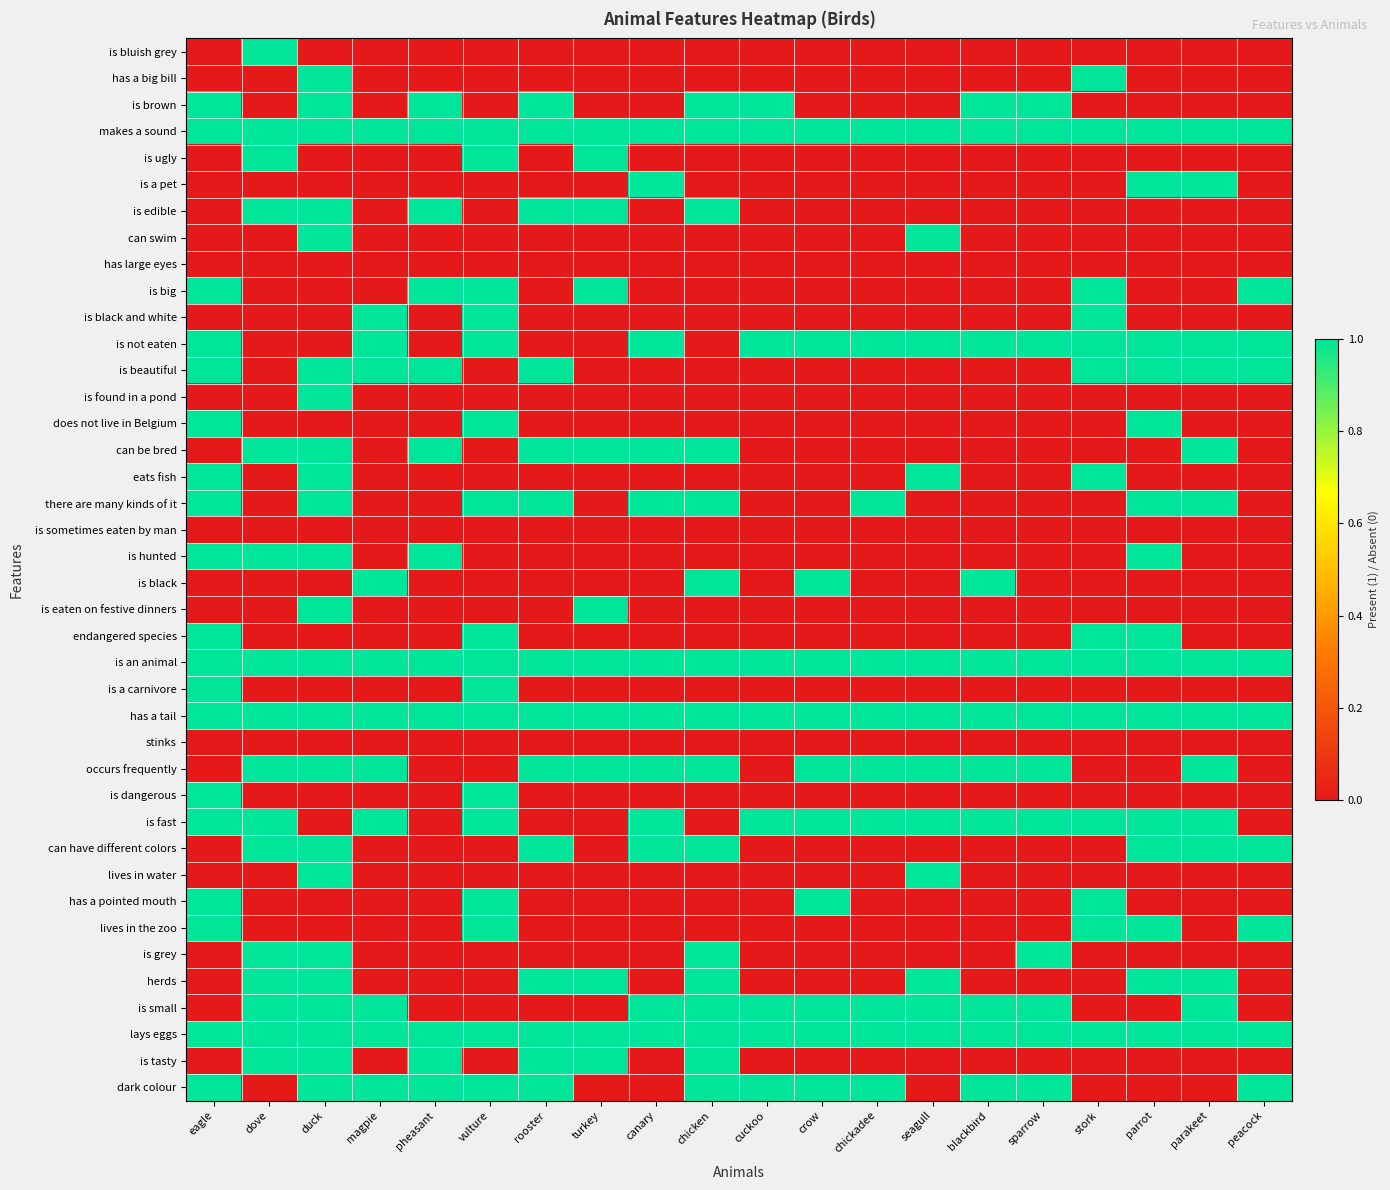

Reading left to right, transcribe all the data shown in this chart.

is bluish grey: eagle=0	dove=1	duck=0	magpie=0	pheasant=0	vulture=0	rooster=0	turkey=0	canary=0	chicken=0	cuckoo=0	crow=0	chickadee=0	seagull=0	blackbird=0	sparrow=0	stork=0	parrot=0	parakeet=0	peacock=0
has a big bill: eagle=0	dove=0	duck=1	magpie=0	pheasant=0	vulture=0	rooster=0	turkey=0	canary=0	chicken=0	cuckoo=0	crow=0	chickadee=0	seagull=0	blackbird=0	sparrow=0	stork=1	parrot=0	parakeet=0	peacock=0
is brown: eagle=1	dove=0	duck=1	magpie=0	pheasant=1	vulture=0	rooster=1	turkey=0	canary=0	chicken=1	cuckoo=1	crow=0	chickadee=0	seagull=0	blackbird=1	sparrow=1	stork=0	parrot=0	parakeet=0	peacock=0
makes a sound: eagle=1	dove=1	duck=1	magpie=1	pheasant=1	vulture=1	rooster=1	turkey=1	canary=1	chicken=1	cuckoo=1	crow=1	chickadee=1	seagull=1	blackbird=1	sparrow=1	stork=1	parrot=1	parakeet=1	peacock=1
is ugly: eagle=0	dove=1	duck=0	magpie=0	pheasant=0	vulture=1	rooster=0	turkey=1	canary=0	chicken=0	cuckoo=0	crow=0	chickadee=0	seagull=0	blackbird=0	sparrow=0	stork=0	parrot=0	parakeet=0	peacock=0
is a pet: eagle=0	dove=0	duck=0	magpie=0	pheasant=0	vulture=0	rooster=0	turkey=0	canary=1	chicken=0	cuckoo=0	crow=0	chickadee=0	seagull=0	blackbird=0	sparrow=0	stork=0	parrot=1	parakeet=1	peacock=0
is edible: eagle=0	dove=1	duck=1	magpie=0	pheasant=1	vulture=0	rooster=1	turkey=1	canary=0	chicken=1	cuckoo=0	crow=0	chickadee=0	seagull=0	blackbird=0	sparrow=0	stork=0	parrot=0	parakeet=0	peacock=0
can swim: eagle=0	dove=0	duck=1	magpie=0	pheasant=0	vulture=0	rooster=0	turkey=0	canary=0	chicken=0	cuckoo=0	crow=0	chickadee=0	seagull=1	blackbird=0	sparrow=0	stork=0	parrot=0	parakeet=0	peacock=0
has large eyes: eagle=0	dove=0	duck=0	magpie=0	pheasant=0	vulture=0	rooster=0	turkey=0	canary=0	chicken=0	cuckoo=0	crow=0	chickadee=0	seagull=0	blackbird=0	sparrow=0	stork=0	parrot=0	parakeet=0	peacock=0
is big: eagle=1	dove=0	duck=0	magpie=0	pheasant=1	vulture=1	rooster=0	turkey=1	canary=0	chicken=0	cuckoo=0	crow=0	chickadee=0	seagull=0	blackbird=0	sparrow=0	stork=1	parrot=0	parakeet=0	peacock=1
is black and white: eagle=0	dove=0	duck=0	magpie=1	pheasant=0	vulture=1	rooster=0	turkey=0	canary=0	chicken=0	cuckoo=0	crow=0	chickadee=0	seagull=0	blackbird=0	sparrow=0	stork=1	parrot=0	parakeet=0	peacock=0
is not eaten: eagle=1	dove=0	duck=0	magpie=1	pheasant=0	vulture=1	rooster=0	turkey=0	canary=1	chicken=0	cuckoo=1	crow=1	chickadee=1	seagull=1	blackbird=1	sparrow=1	stork=1	parrot=1	parakeet=1	peacock=1
is beautiful: eagle=1	dove=0	duck=1	magpie=1	pheasant=1	vulture=0	rooster=1	turkey=0	canary=0	chicken=0	cuckoo=0	crow=0	chickadee=0	seagull=0	blackbird=0	sparrow=0	stork=1	parrot=1	parakeet=1	peacock=1
is found in a pond: eagle=0	dove=0	duck=1	magpie=0	pheasant=0	vulture=0	rooster=0	turkey=0	canary=0	chicken=0	cuckoo=0	crow=0	chickadee=0	seagull=0	blackbird=0	sparrow=0	stork=0	parrot=0	parakeet=0	peacock=0
does not live in Belgium: eagle=1	dove=0	duck=0	magpie=0	pheasant=0	vulture=1	rooster=0	turkey=0	canary=0	chicken=0	cuckoo=0	crow=0	chickadee=0	seagull=0	blackbird=0	sparrow=0	stork=0	parrot=1	parakeet=0	peacock=0
can be bred: eagle=0	dove=1	duck=1	magpie=0	pheasant=1	vulture=0	rooster=1	turkey=1	canary=1	chicken=1	cuckoo=0	crow=0	chickadee=0	seagull=0	blackbird=0	sparrow=0	stork=0	parrot=0	parakeet=1	peacock=0
eats fish: eagle=1	dove=0	duck=1	magpie=0	pheasant=0	vulture=0	rooster=0	turkey=0	canary=0	chicken=0	cuckoo=0	crow=0	chickadee=0	seagull=1	blackbird=0	sparrow=0	stork=1	parrot=0	parakeet=0	peacock=0
there are many kinds of it: eagle=1	dove=0	duck=1	magpie=0	pheasant=0	vulture=1	rooster=1	turkey=0	canary=1	chicken=1	cuckoo=0	crow=0	chickadee=1	seagull=0	blackbird=0	sparrow=0	stork=0	parrot=1	parakeet=1	peacock=0
is sometimes eaten by man: eagle=0	dove=0	duck=0	magpie=0	pheasant=0	vulture=0	rooster=0	turkey=0	canary=0	chicken=0	cuckoo=0	crow=0	chickadee=0	seagull=0	blackbird=0	sparrow=0	stork=0	parrot=0	parakeet=0	peacock=0
is hunted: eagle=1	dove=1	duck=1	magpie=0	pheasant=1	vulture=0	rooster=0	turkey=0	canary=0	chicken=0	cuckoo=0	crow=0	chickadee=0	seagull=0	blackbird=0	sparrow=0	stork=0	parrot=1	parakeet=0	peacock=0
is black: eagle=0	dove=0	duck=0	magpie=1	pheasant=0	vulture=0	rooster=0	turkey=0	canary=0	chicken=1	cuckoo=0	crow=1	chickadee=0	seagull=0	blackbird=1	sparrow=0	stork=0	parrot=0	parakeet=0	peacock=0
is eaten on festive dinners: eagle=0	dove=0	duck=1	magpie=0	pheasant=0	vulture=0	rooster=0	turkey=1	canary=0	chicken=0	cuckoo=0	crow=0	chickadee=0	seagull=0	blackbird=0	sparrow=0	stork=0	parrot=0	parakeet=0	peacock=0
endangered species: eagle=1	dove=0	duck=0	magpie=0	pheasant=0	vulture=1	rooster=0	turkey=0	canary=0	chicken=0	cuckoo=0	crow=0	chickadee=0	seagull=0	blackbird=0	sparrow=0	stork=1	parrot=1	parakeet=0	peacock=0
is an animal: eagle=1	dove=1	duck=1	magpie=1	pheasant=1	vulture=1	rooster=1	turkey=1	canary=1	chicken=1	cuckoo=1	crow=1	chickadee=1	seagull=1	blackbird=1	sparrow=1	stork=1	parrot=1	parakeet=1	peacock=1
is a carnivore: eagle=1	dove=0	duck=0	magpie=0	pheasant=0	vulture=1	rooster=0	turkey=0	canary=0	chicken=0	cuckoo=0	crow=0	chickadee=0	seagull=0	blackbird=0	sparrow=0	stork=0	parrot=0	parakeet=0	peacock=0
has a tail: eagle=1	dove=1	duck=1	magpie=1	pheasant=1	vulture=1	rooster=1	turkey=1	canary=1	chicken=1	cuckoo=1	crow=1	chickadee=1	seagull=1	blackbird=1	sparrow=1	stork=1	parrot=1	parakeet=1	peacock=1
stinks: eagle=0	dove=0	duck=0	magpie=0	pheasant=0	vulture=0	rooster=0	turkey=0	canary=0	chicken=0	cuckoo=0	crow=0	chickadee=0	seagull=0	blackbird=0	sparrow=0	stork=0	parrot=0	parakeet=0	peacock=0
occurs frequently: eagle=0	dove=1	duck=1	magpie=1	pheasant=0	vulture=0	rooster=1	turkey=1	canary=1	chicken=1	cuckoo=0	crow=1	chickadee=1	seagull=1	blackbird=1	sparrow=1	stork=0	parrot=0	parakeet=1	peacock=0
is dangerous: eagle=1	dove=0	duck=0	magpie=0	pheasant=0	vulture=1	rooster=0	turkey=0	canary=0	chicken=0	cuckoo=0	crow=0	chickadee=0	seagull=0	blackbird=0	sparrow=0	stork=0	parrot=0	parakeet=0	peacock=0
is fast: eagle=1	dove=1	duck=0	magpie=1	pheasant=0	vulture=1	rooster=0	turkey=0	canary=1	chicken=0	cuckoo=1	crow=1	chickadee=1	seagull=1	blackbird=1	sparrow=1	stork=1	parrot=1	parakeet=1	peacock=0
can have different colors: eagle=0	dove=1	duck=1	magpie=0	pheasant=0	vulture=0	rooster=1	turkey=0	canary=1	chicken=1	cuckoo=0	crow=0	chickadee=0	seagull=0	blackbird=0	sparrow=0	stork=0	parrot=1	parakeet=1	peacock=1
lives in water: eagle=0	dove=0	duck=1	magpie=0	pheasant=0	vulture=0	rooster=0	turkey=0	canary=0	chicken=0	cuckoo=0	crow=0	chickadee=0	seagull=1	blackbird=0	sparrow=0	stork=0	parrot=0	parakeet=0	peacock=0
has a pointed mouth: eagle=1	dove=0	duck=0	magpie=0	pheasant=0	vulture=1	rooster=0	turkey=0	canary=0	chicken=0	cuckoo=0	crow=1	chickadee=0	seagull=0	blackbird=0	sparrow=0	stork=1	parrot=0	parakeet=0	peacock=0
lives in the zoo: eagle=1	dove=0	duck=0	magpie=0	pheasant=0	vulture=1	rooster=0	turkey=0	canary=0	chicken=0	cuckoo=0	crow=0	chickadee=0	seagull=0	blackbird=0	sparrow=0	stork=1	parrot=1	parakeet=0	peacock=1
is grey: eagle=0	dove=1	duck=1	magpie=0	pheasant=0	vulture=0	rooster=0	turkey=0	canary=0	chicken=1	cuckoo=0	crow=0	chickadee=0	seagull=0	blackbird=0	sparrow=1	stork=0	parrot=0	parakeet=0	peacock=0
herds: eagle=0	dove=1	duck=1	magpie=0	pheasant=0	vulture=0	rooster=1	turkey=1	canary=0	chicken=1	cuckoo=0	crow=0	chickadee=0	seagull=1	blackbird=0	sparrow=0	stork=0	parrot=1	parakeet=1	peacock=0
is small: eagle=0	dove=1	duck=1	magpie=1	pheasant=0	vulture=0	rooster=0	turkey=0	canary=1	chicken=1	cuckoo=1	crow=1	chickadee=1	seagull=1	blackbird=1	sparrow=1	stork=0	parrot=0	parakeet=1	peacock=0
lays eggs: eagle=1	dove=1	duck=1	magpie=1	pheasant=1	vulture=1	rooster=1	turkey=1	canary=1	chicken=1	cuckoo=1	crow=1	chickadee=1	seagull=1	blackbird=1	sparrow=1	stork=1	parrot=1	parakeet=1	peacock=1
is tasty: eagle=0	dove=1	duck=1	magpie=0	pheasant=1	vulture=0	rooster=1	turkey=1	canary=0	chicken=1	cuckoo=0	crow=0	chickadee=0	seagull=0	blackbird=0	sparrow=0	stork=0	parrot=0	parakeet=0	peacock=0
dark colour: eagle=1	dove=0	duck=1	magpie=1	pheasant=1	vulture=1	rooster=1	turkey=0	canary=0	chicken=1	cuckoo=1	crow=1	chickadee=1	seagull=0	blackbird=1	sparrow=1	stork=0	parrot=0	parakeet=0	peacock=1